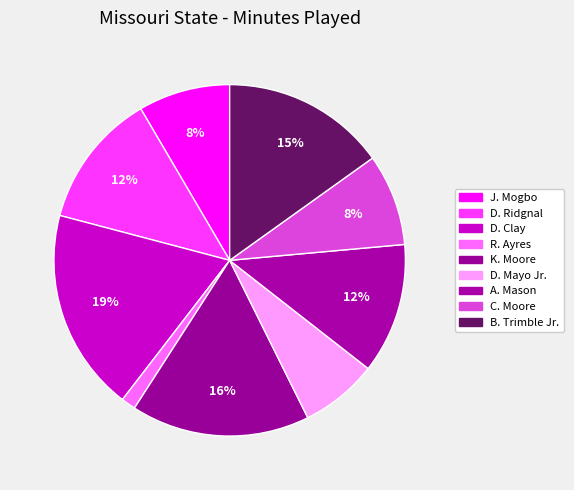

Does D. Ridgnal account for over 50% of the chart?

No